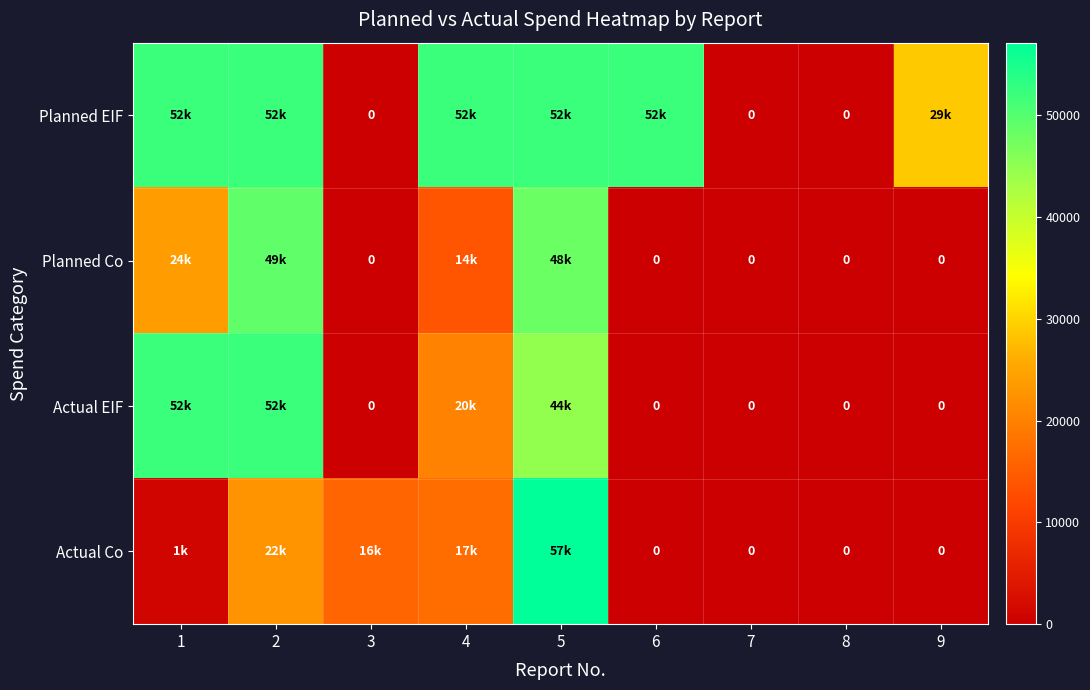

What is the total value across all series at 2?

175679